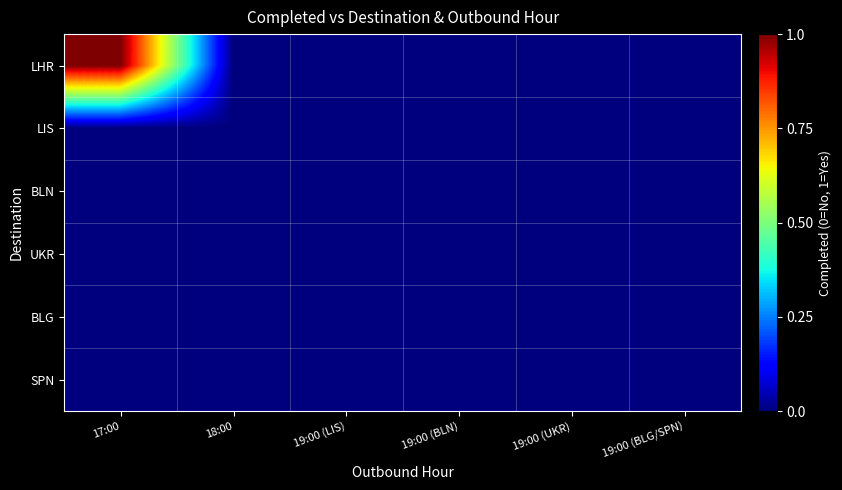

Reading left to right, transcribe all the data shown in this chart.

LHR: 17:00=1	18:00=0	19:00 (LIS)=0	19:00 (BLN)=0	19:00 (UKR)=0	19:00 (BLG/SPN)=0
LIS: 17:00=0	18:00=0	19:00 (LIS)=0	19:00 (BLN)=0	19:00 (UKR)=0	19:00 (BLG/SPN)=0
BLN: 17:00=0	18:00=0	19:00 (LIS)=0	19:00 (BLN)=0	19:00 (UKR)=0	19:00 (BLG/SPN)=0
UKR: 17:00=0	18:00=0	19:00 (LIS)=0	19:00 (BLN)=0	19:00 (UKR)=0	19:00 (BLG/SPN)=0
BLG: 17:00=0	18:00=0	19:00 (LIS)=0	19:00 (BLN)=0	19:00 (UKR)=0	19:00 (BLG/SPN)=0
SPN: 17:00=0	18:00=0	19:00 (LIS)=0	19:00 (BLN)=0	19:00 (UKR)=0	19:00 (BLG/SPN)=0